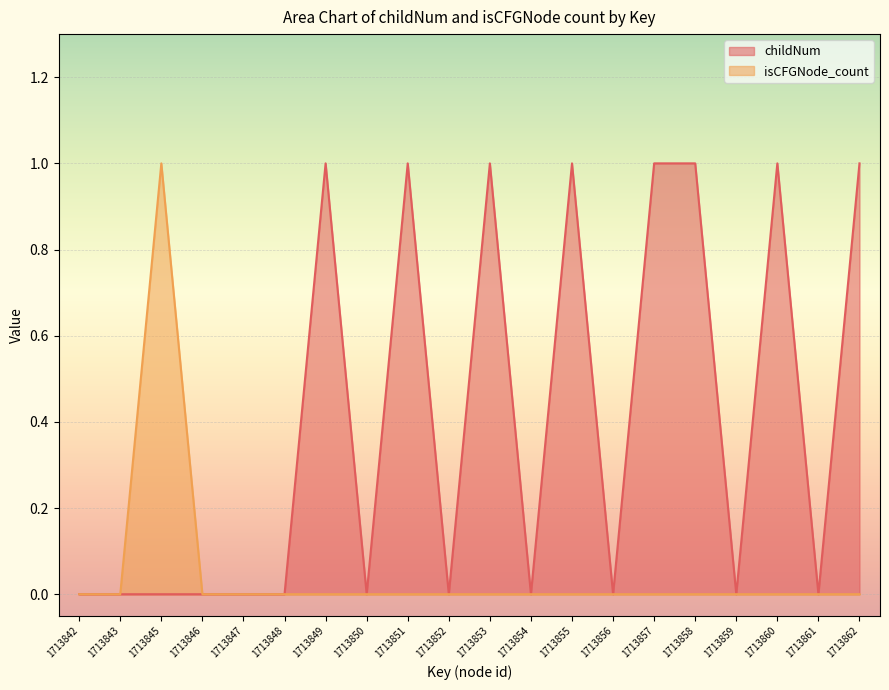

Between 1713859 and 1713854, which is larger?

1713859